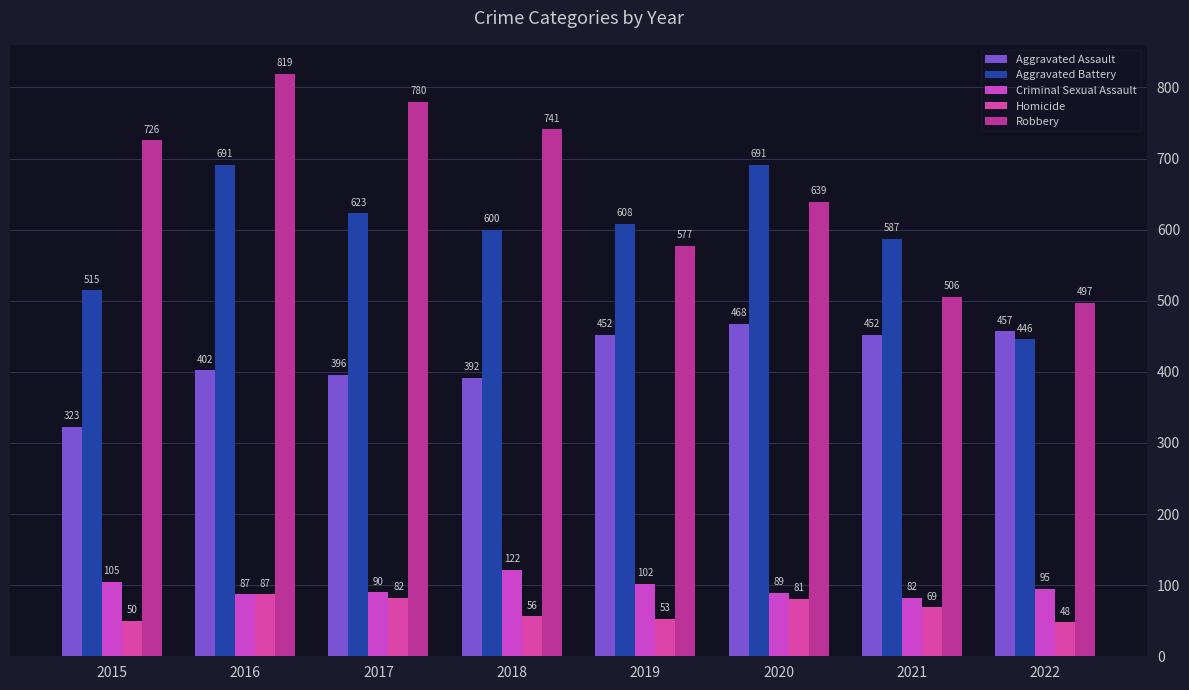

Is the value of Criminal Sexual Assault at 2021 greater than the value of Robbery at 2018?

No